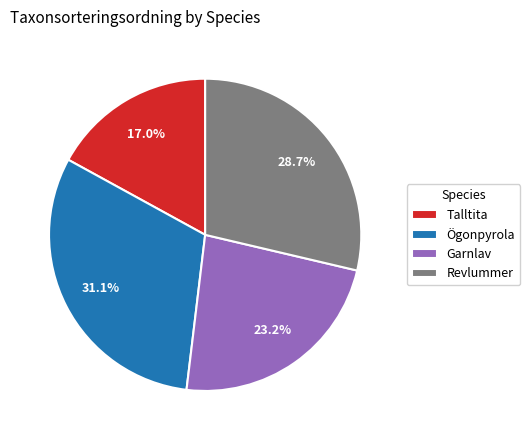

What is the ratio of the value at Talltita to the value at Ögonpyrola?

0.5